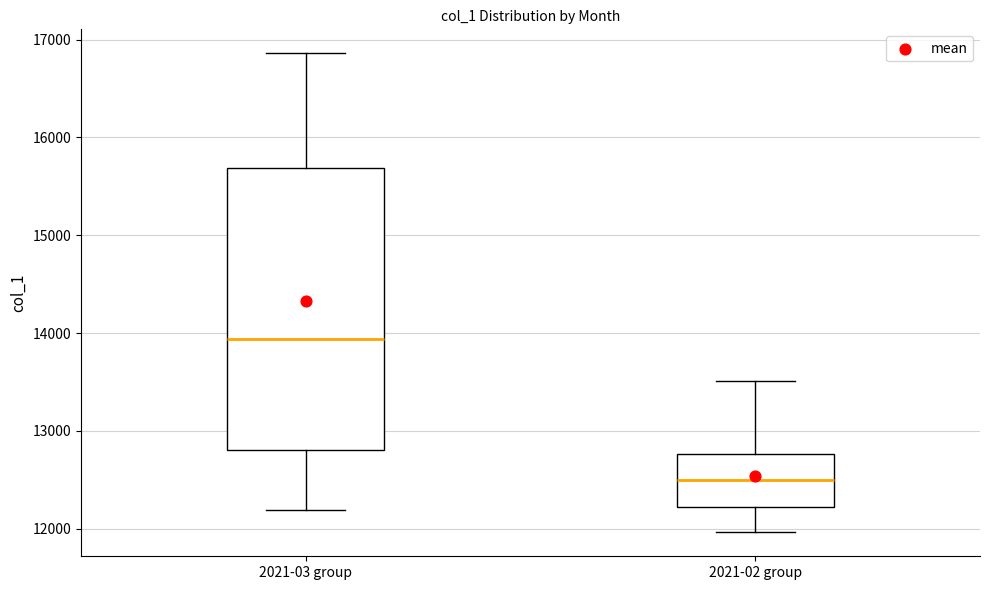

Reading left to right, transcribe this box plot: for each box, give where its median line is, the range the box spans, and where its two whiskers end, as read against the y-axis. The values are not printed on the chart, so give them approximately, as read against the axis.

2021-03 group: median 13900, box 12800 to 15700, whiskers 12200 to 16900
2021-02 group: median 12500, box 12200 to 12800, whiskers 12000 to 13500